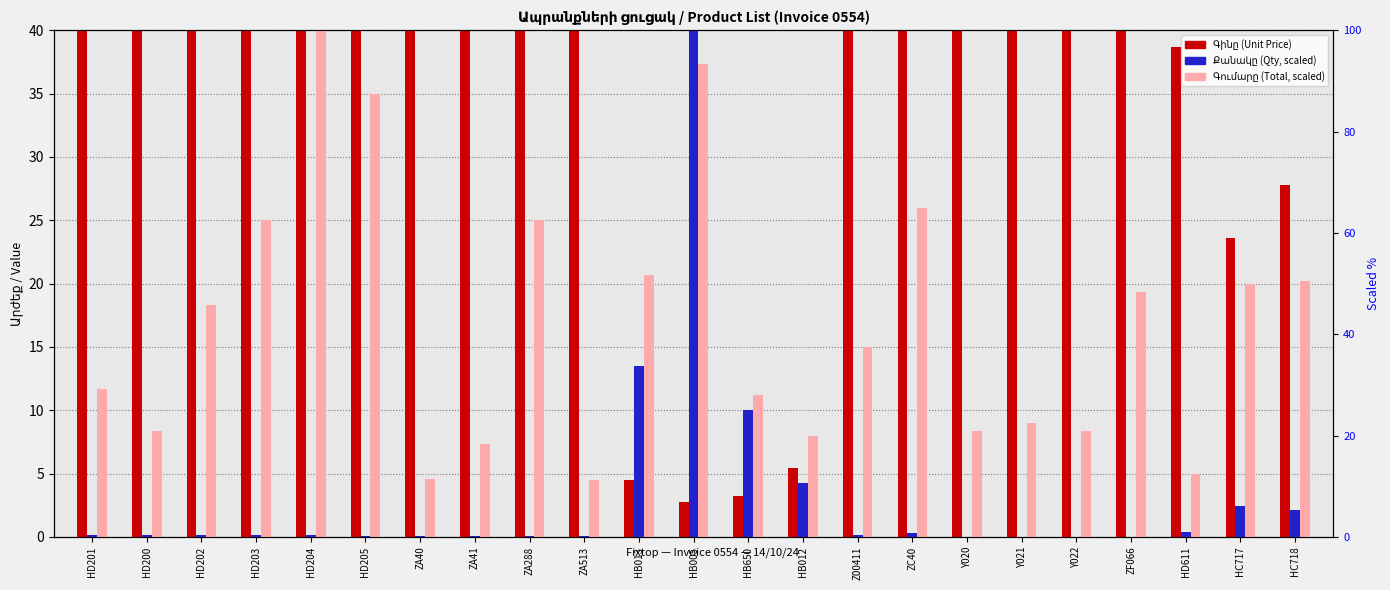

How many series are shown in this chart?

3